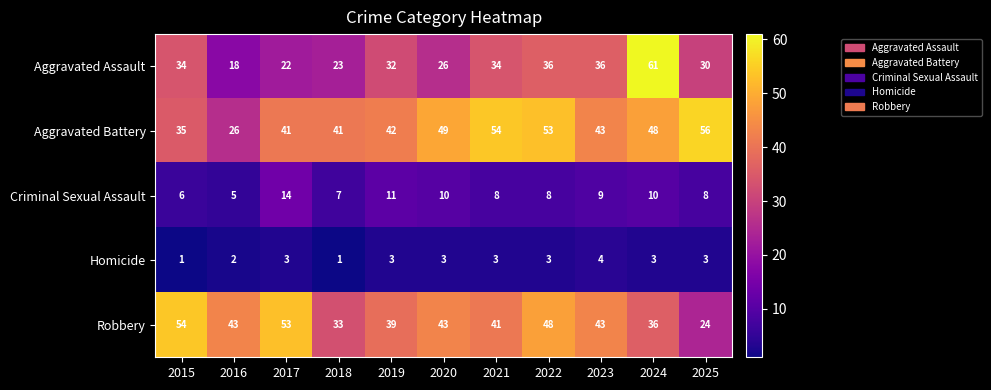

Rank the series by their maximum value, from lowest to highest.

Homicide, Criminal Sexual Assault, Robbery, Aggravated Battery, Aggravated Assault